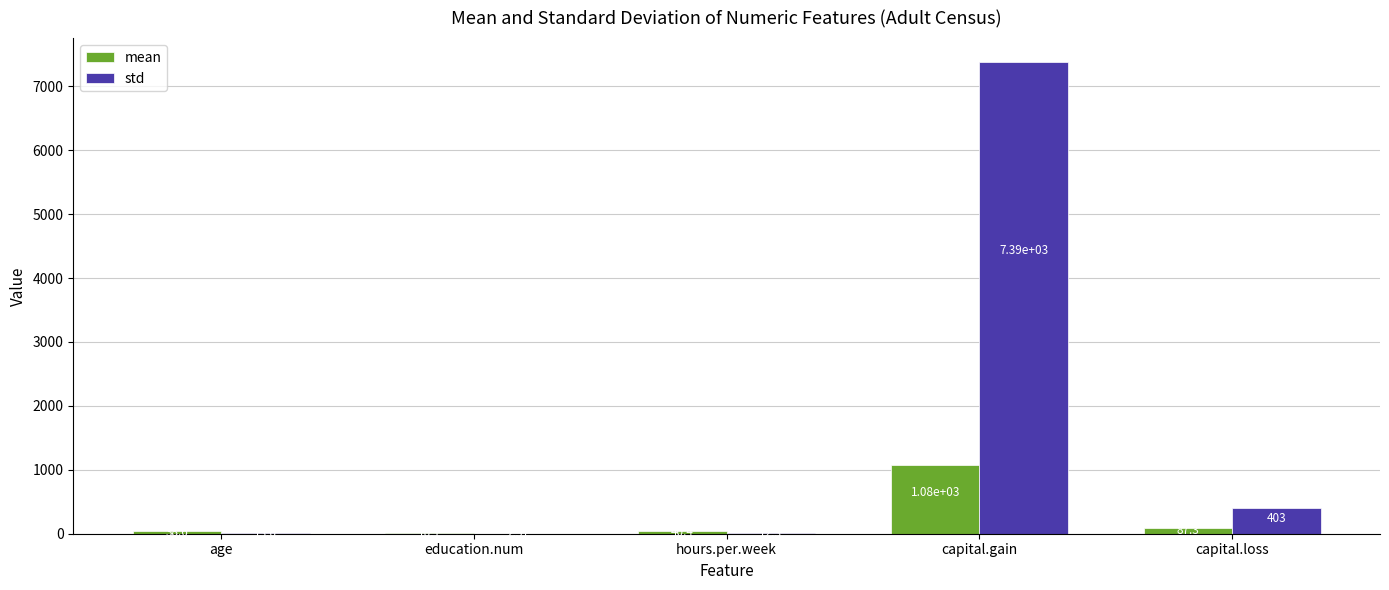

At which label does std first exceed 13?

age